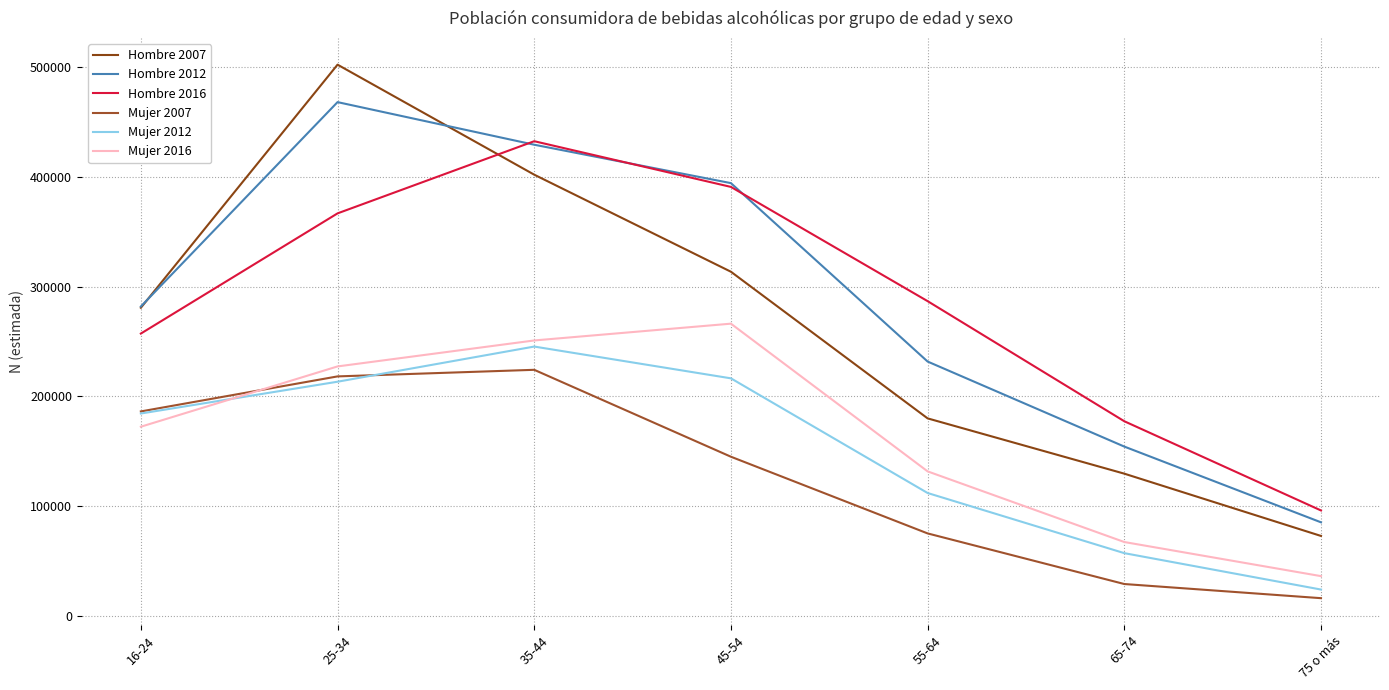

Reading left to right, list all the values displayed in this chart.

Hombre 2007: 280713	501881	401791	313494	180091	129799	73135
Hombre 2012: 281860	467796	429048	394108	231791	154433	85532
Hombre 2016: 257236	366587	432242	390662	286740	177484	96317
Mujer 2007: 186417	218276	224271	145203	75436	29393	16525
Mujer 2012: 184517	213435	245427	216515	112194	57482	24368
Mujer 2016: 172494	227351	250979	266253	131875	67603	36575